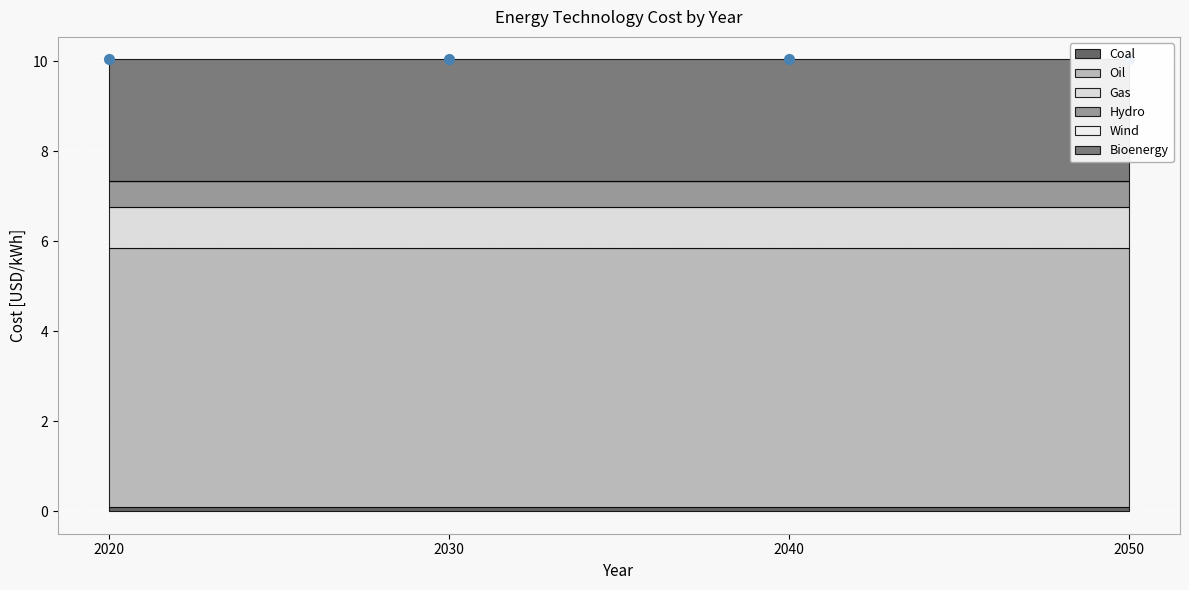

What is the sum of the Bioenergy values at 2050 and 2020?

5.4